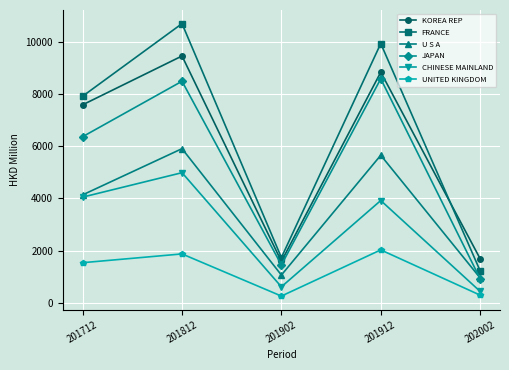

List the series in order of their peak value, highest first.

FRANCE, KOREA REP, JAPAN, U S A, CHINESE MAINLAND, UNITED KINGDOM